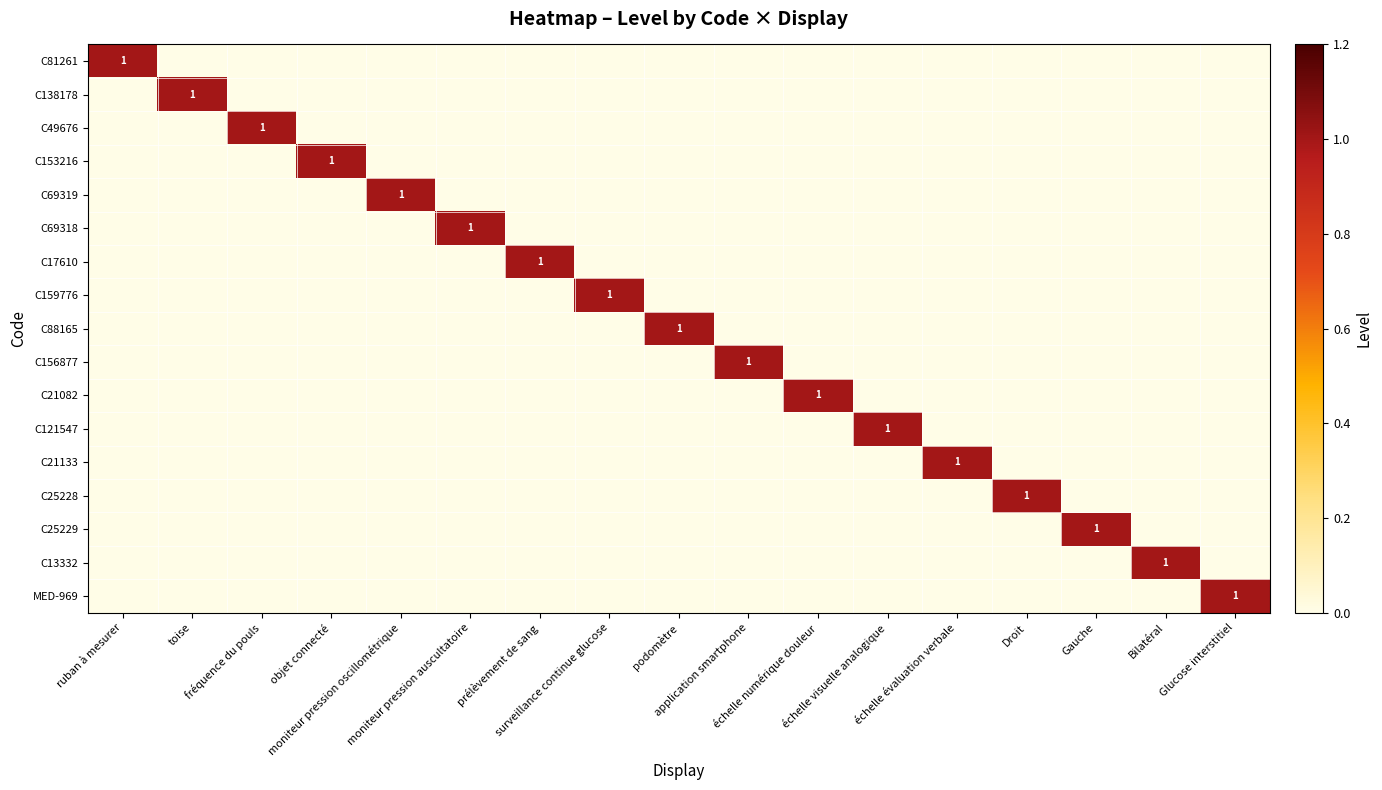

What is the difference between the maximum and second lowest values in the C13332 series?

1